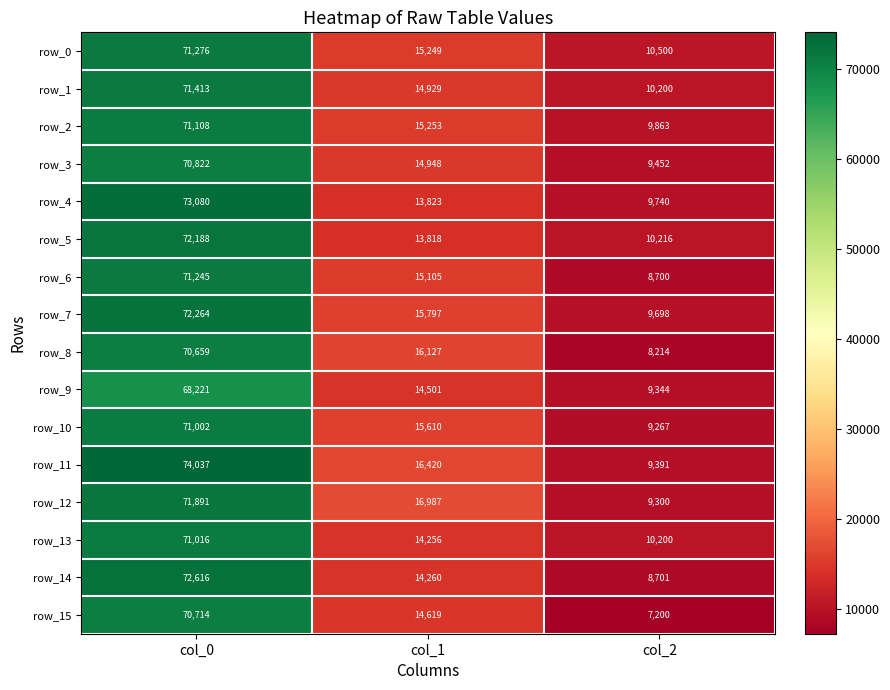

Between col_0 and col_2, which series saw the biggest shift?

row_11